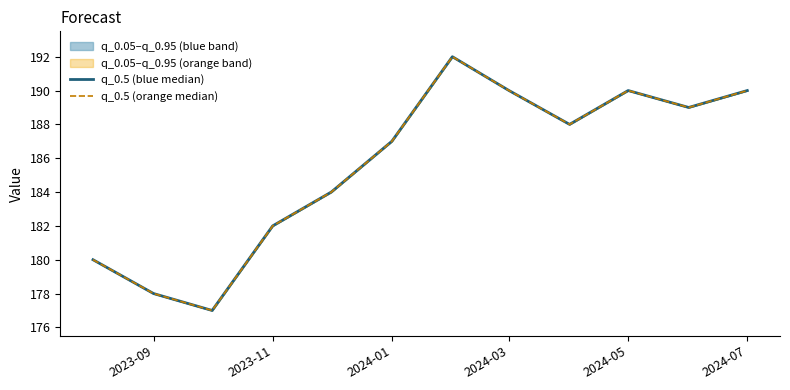

What is the sum of all q_0.5 (orange median) values?

2227